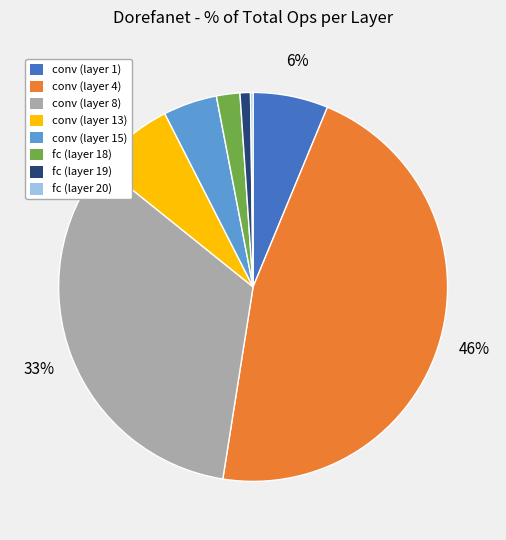

What percentage is the conv (layer 8) slice, to the nearest percent?

33%